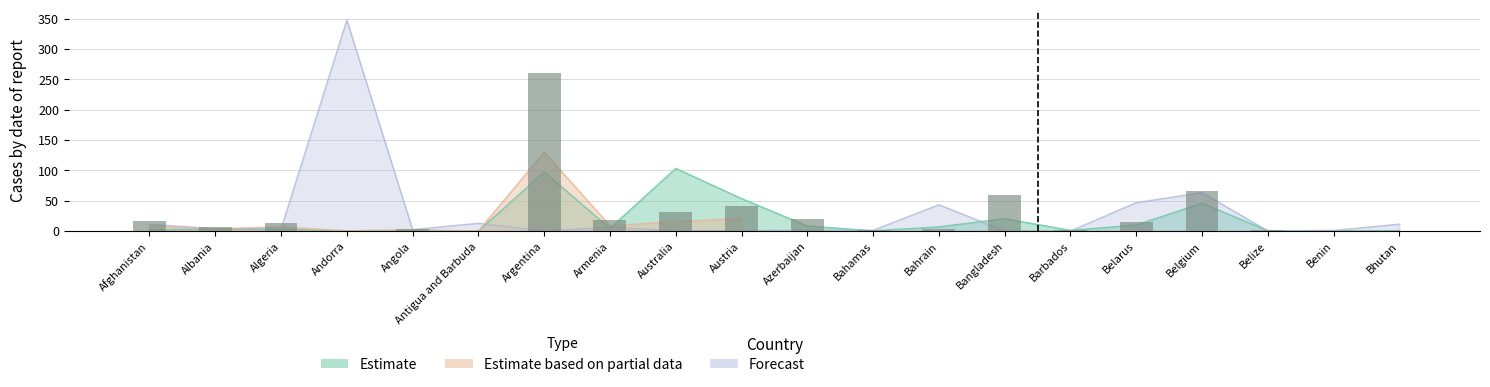

Rank the categories by Forecast value from highest to lowest.

Andorra, Belgium, Belarus, Bahrain, Antigua and Barbuda, Bhutan, Afghanistan, Armenia, Albania, Algeria, Angola, Azerbaijan, Bahamas, Benin, Austria, Australia, Belize, Argentina, Bangladesh, Barbados